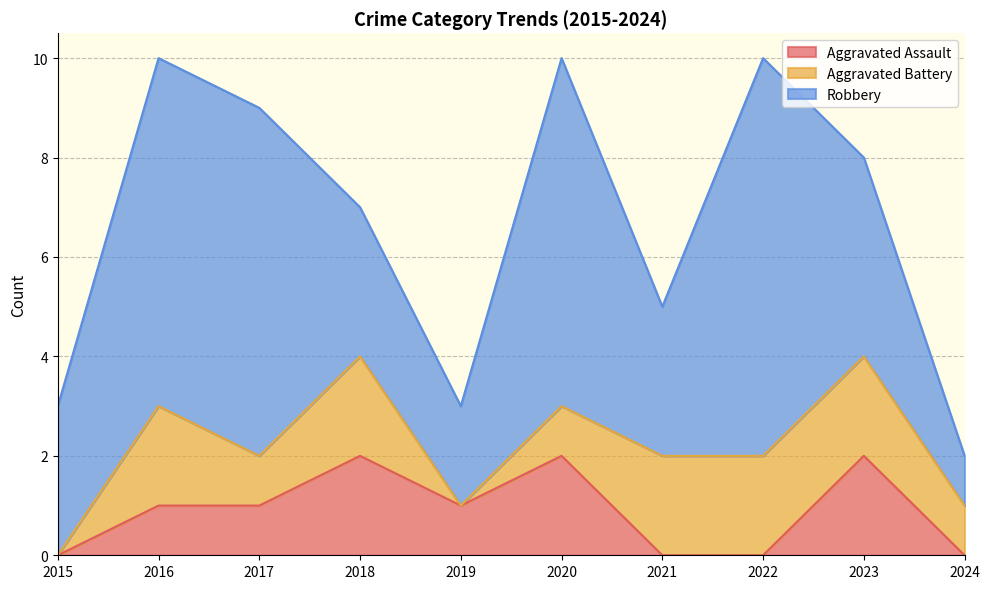

Which series has the widest spread of values?

Robbery